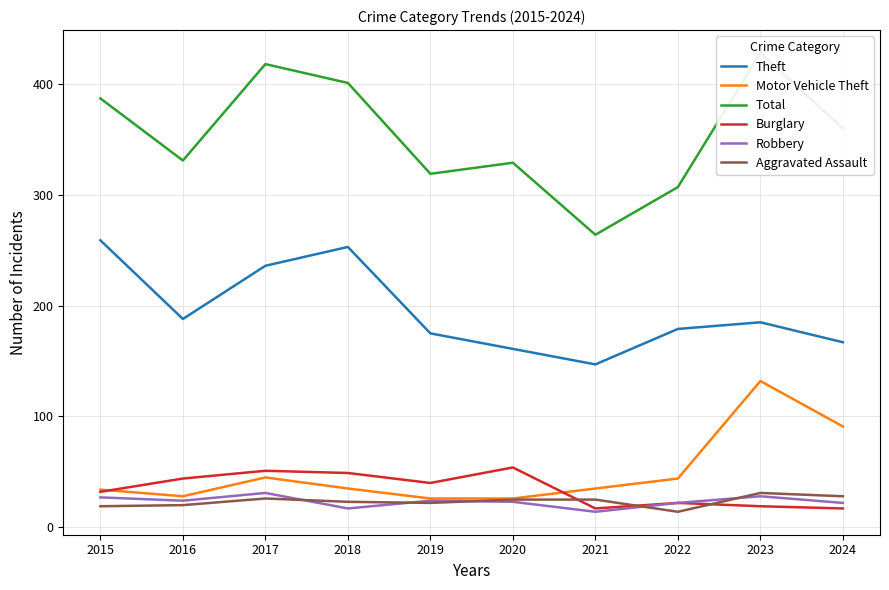

List the series in order of their peak value, highest first.

Total, Theft, Motor Vehicle Theft, Burglary, Robbery, Aggravated Assault